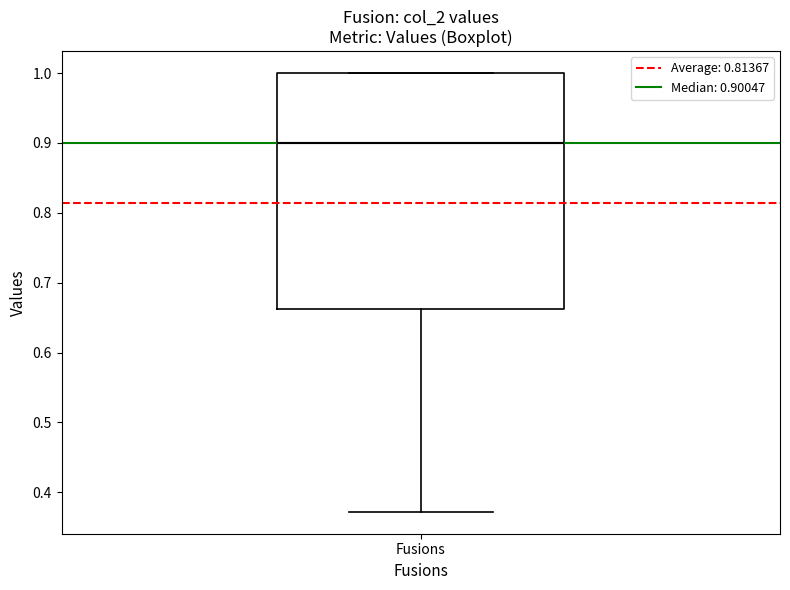

Read this box plot against the y-axis: the position of the median line, the range covered by the box, and the ends of both whiskers. The values are not printed on the chart, so give them approximately, as read against the axis.

median 0.90, box 0.66 to 1.00, whiskers 0.37 to 1.00